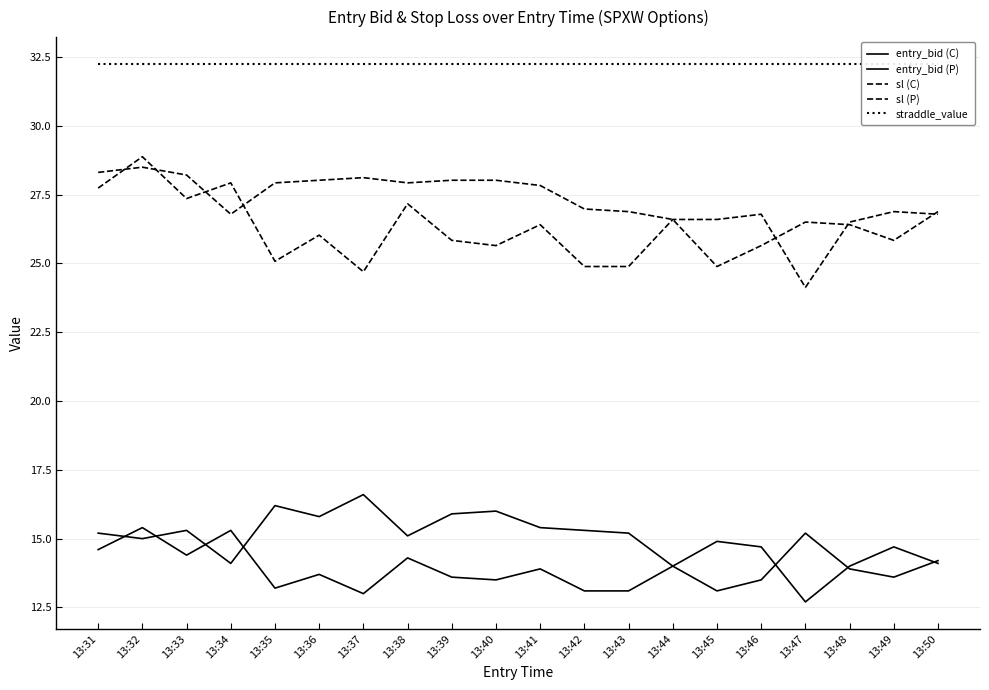

True or false: sl (P) has more than 1 points higher than both neighbors.

True